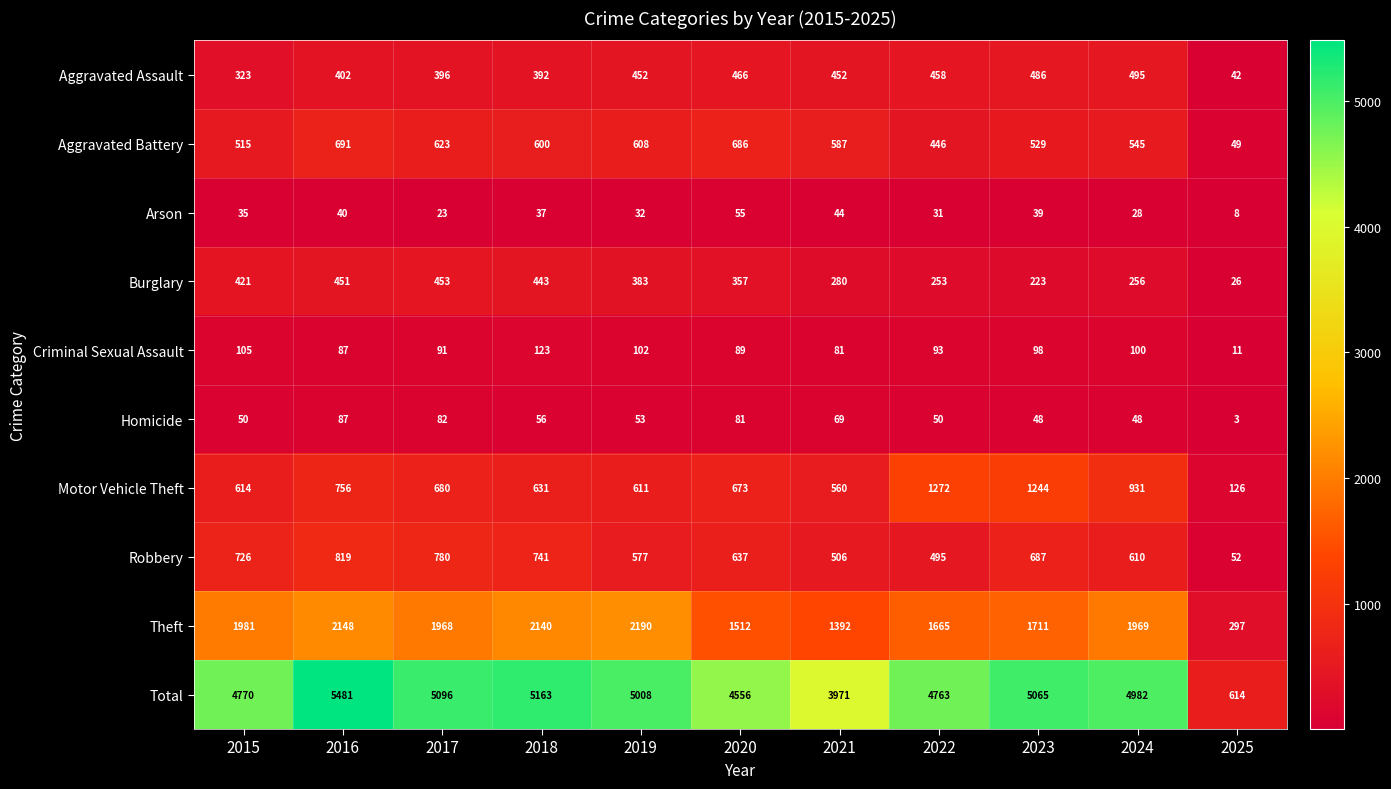

At which category is the sum across all series the highest?

2016